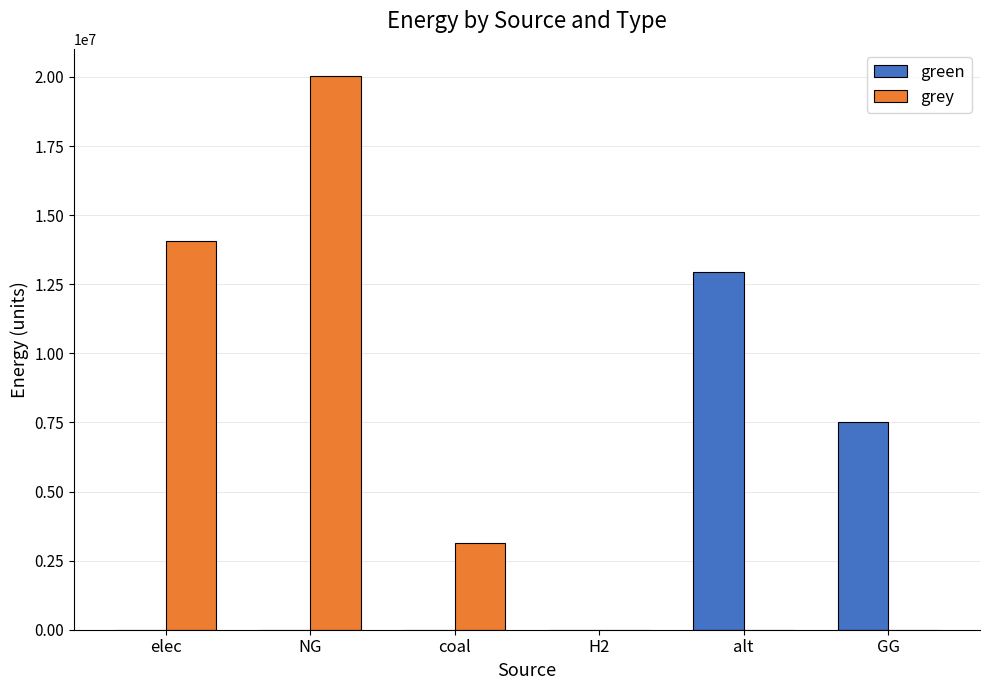

Does the chart contain stacked bars?

No